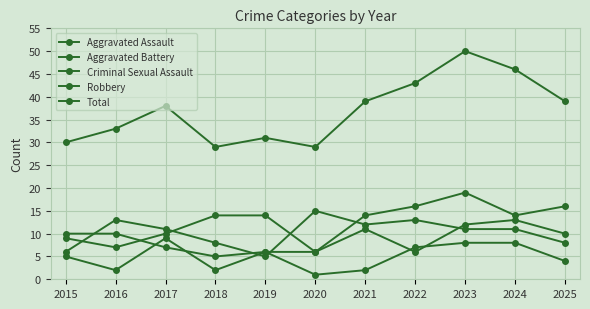

Reading left to right, transcribe all the data shown in this chart.

Aggravated Assault: 9	7	10	14	14	6	14	16	19	14	16
Aggravated Battery: 10	10	7	5	6	6	11	6	12	13	10
Criminal Sexual Assault: 5	2	9	2	6	1	2	7	8	8	4
Robbery: 6	13	11	8	5	15	12	13	11	11	8
Total: 30	33	38	29	31	29	39	43	50	46	39